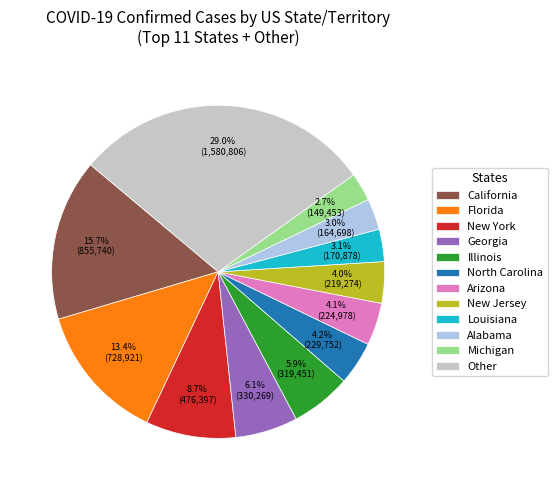

Which has a higher value, Florida or Illinois?

Florida